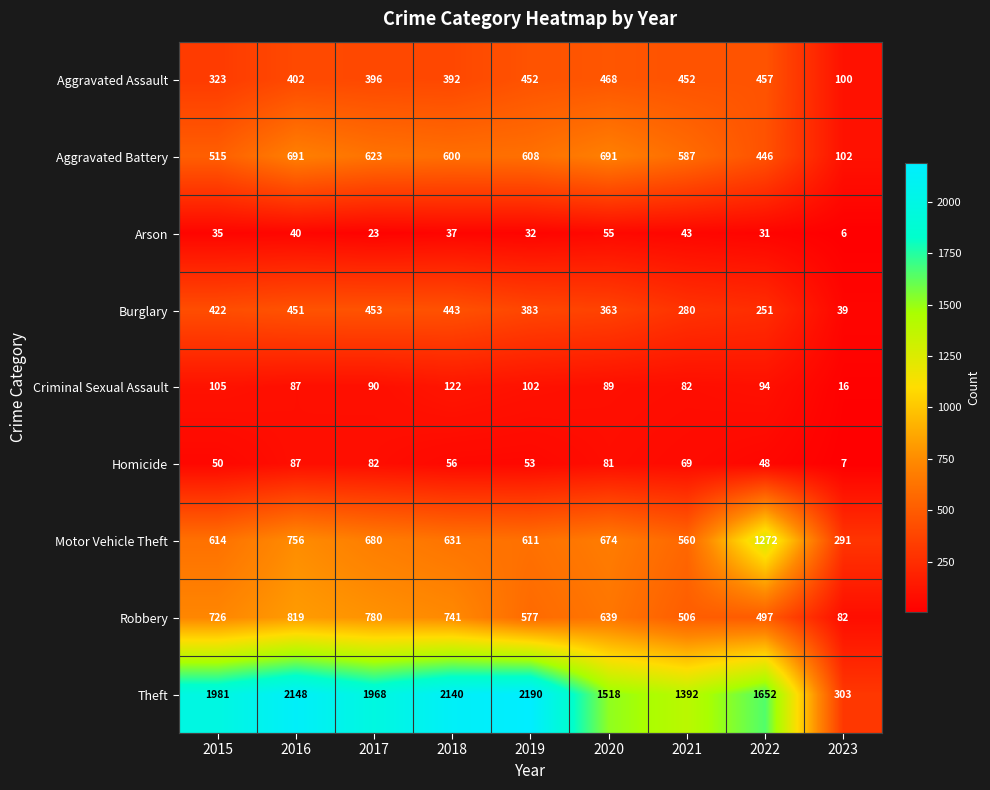

Is it true that Aggravated Battery equals 515 at 2015?

True